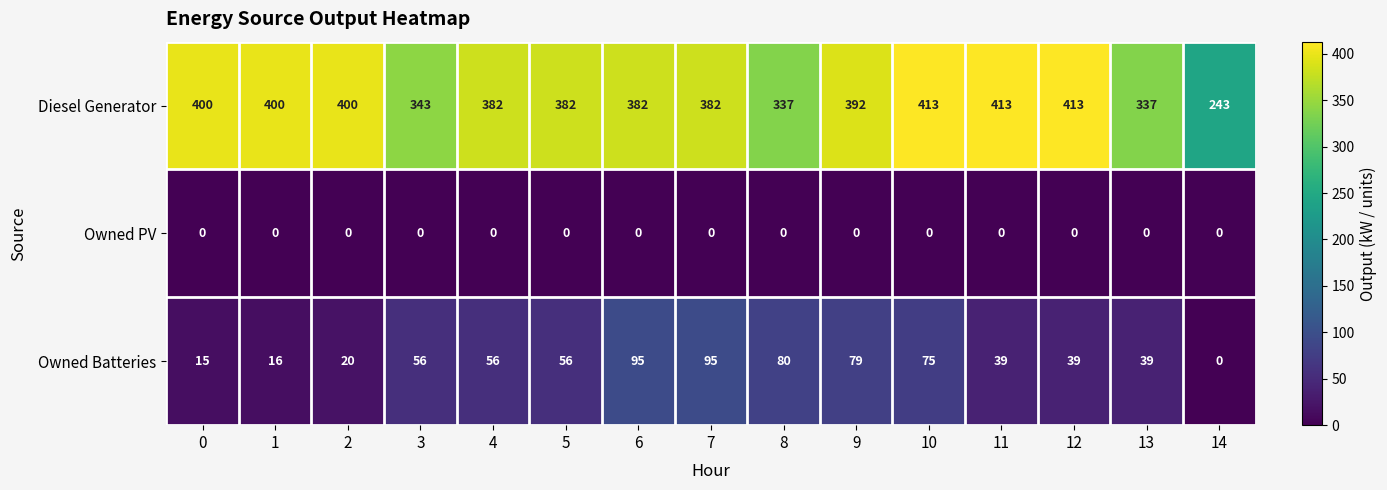

The value of Owned Batteries at 14 is 58. True or false?

False